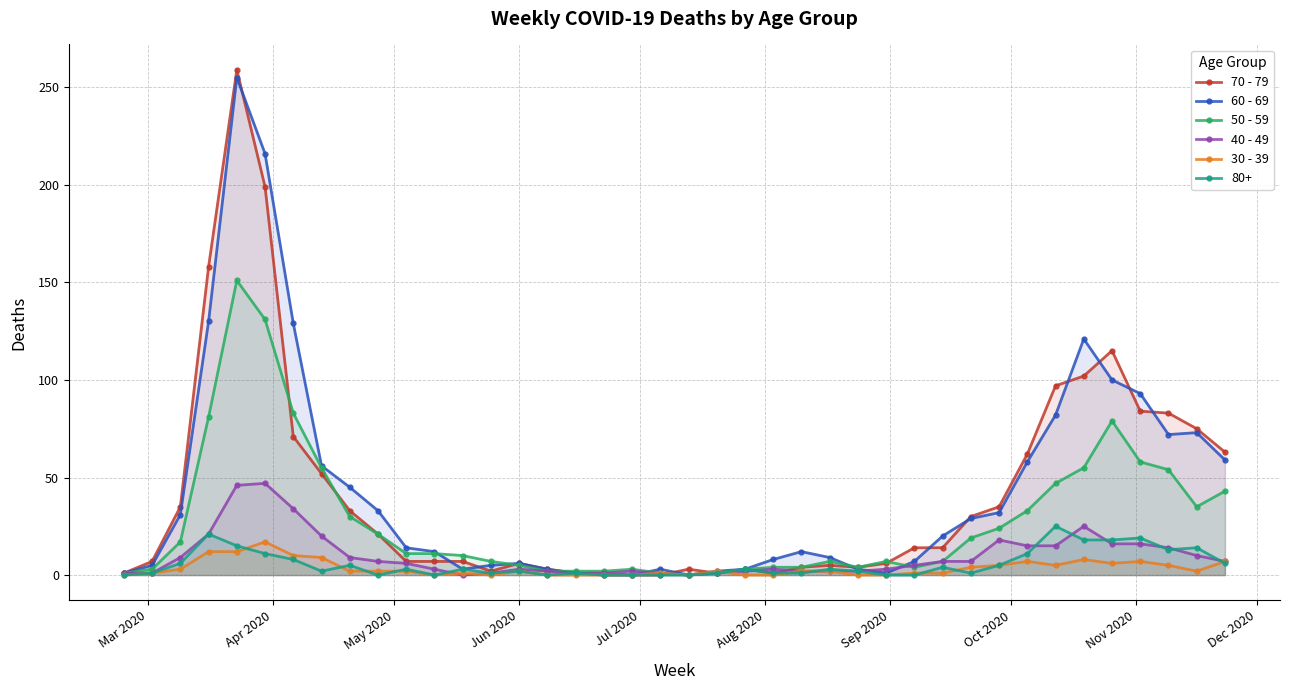

How many intersections are there between 50 - 59 and 30 - 39?

1